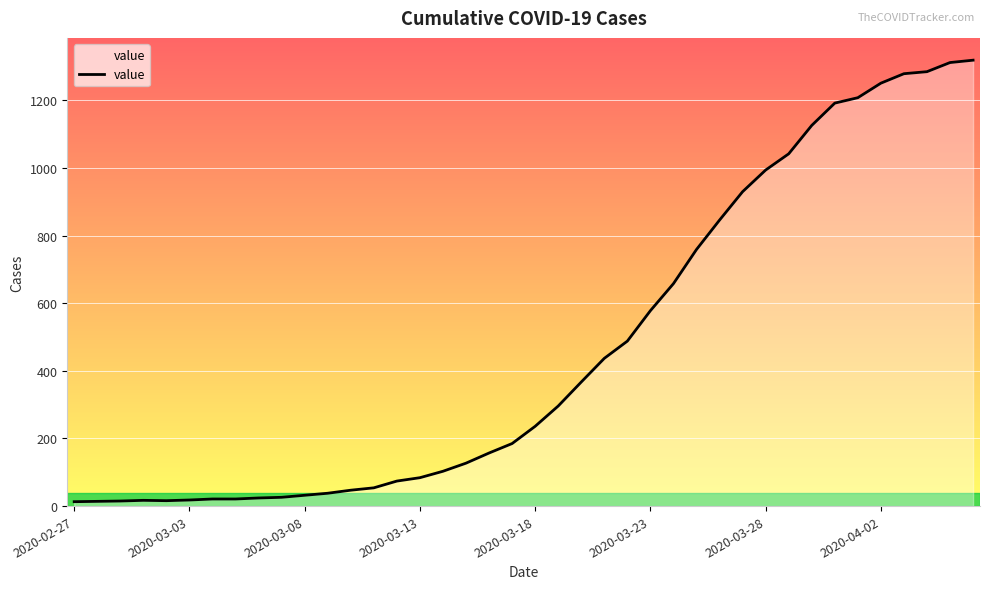

What is the difference between the maximum and minimum values?

1306